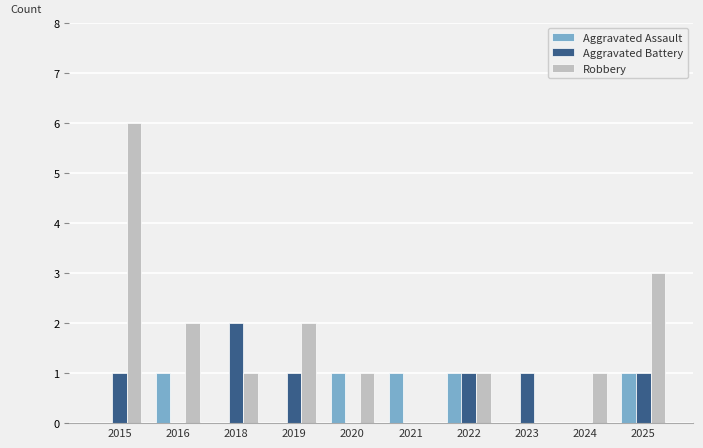

Count the Aggravated Battery values in the range 0 to 1.

9